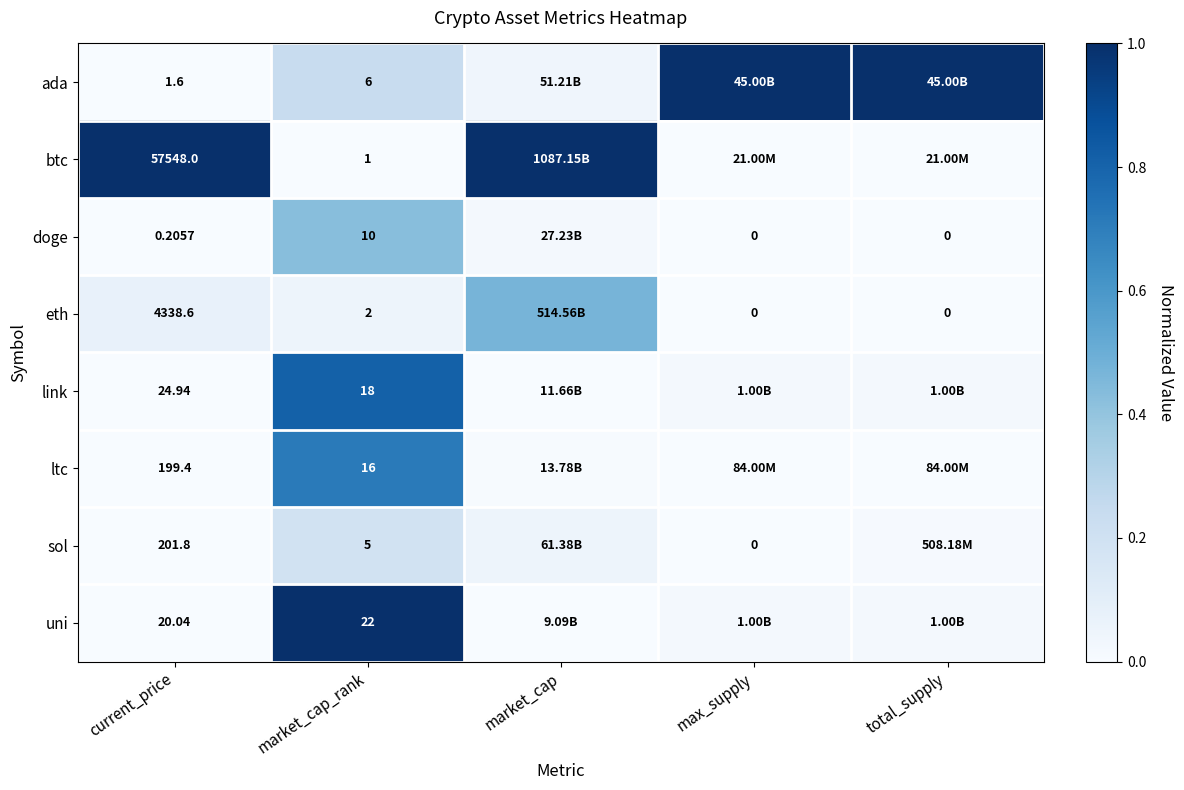

Is the value of eth at current_price greater than the value of link at current_price?

Yes